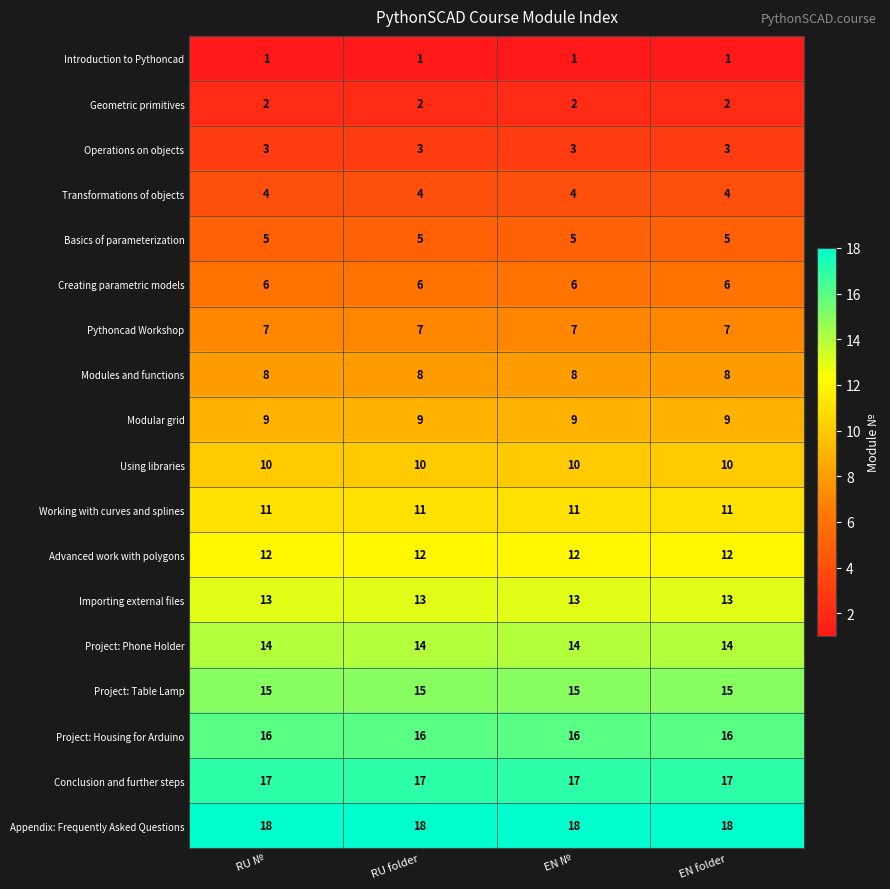

True or false: Basics of parameterization has a value of 1 at RU №.

False